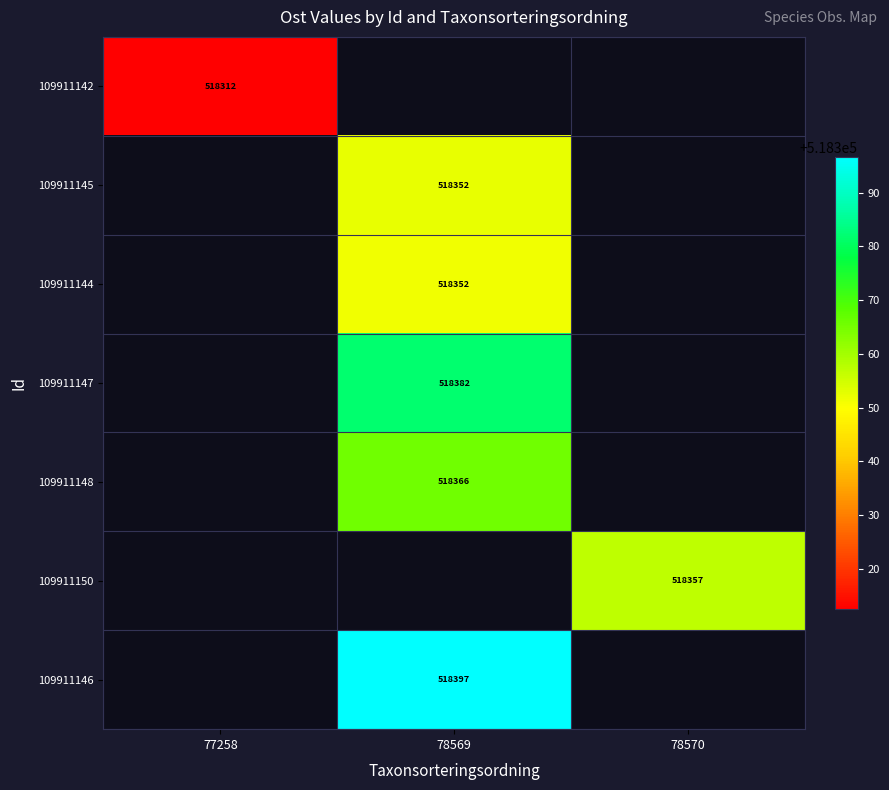

Is the value of 109911145 at 78569 greater than the value of 109911142 at 77258?

Yes